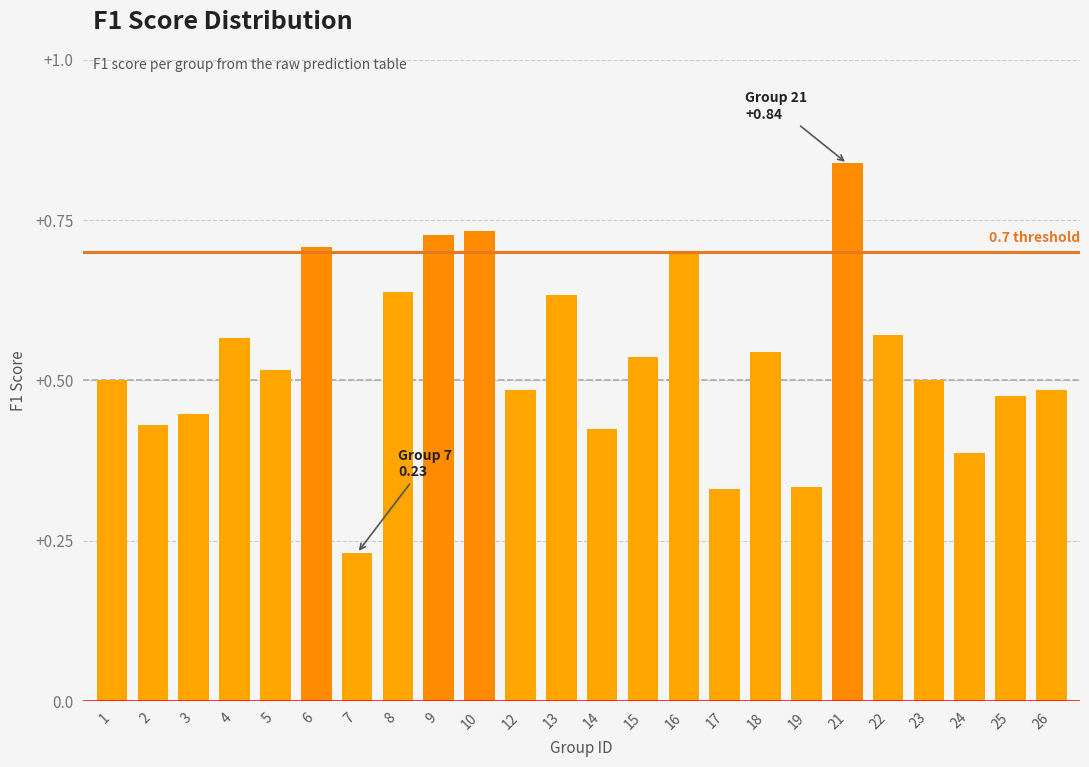

Which label corresponds to the largest value in the chart?

21